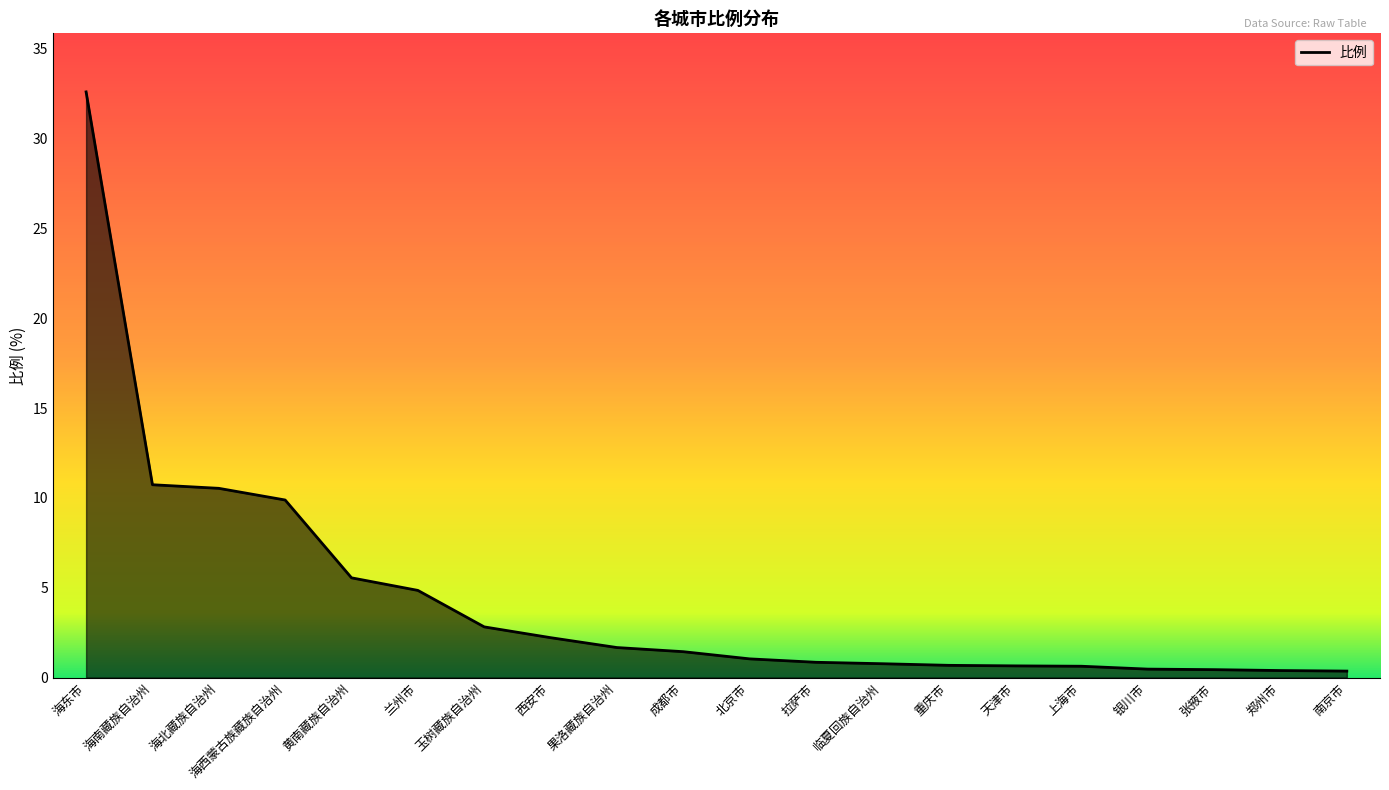

How many lines are shown in the chart?

1